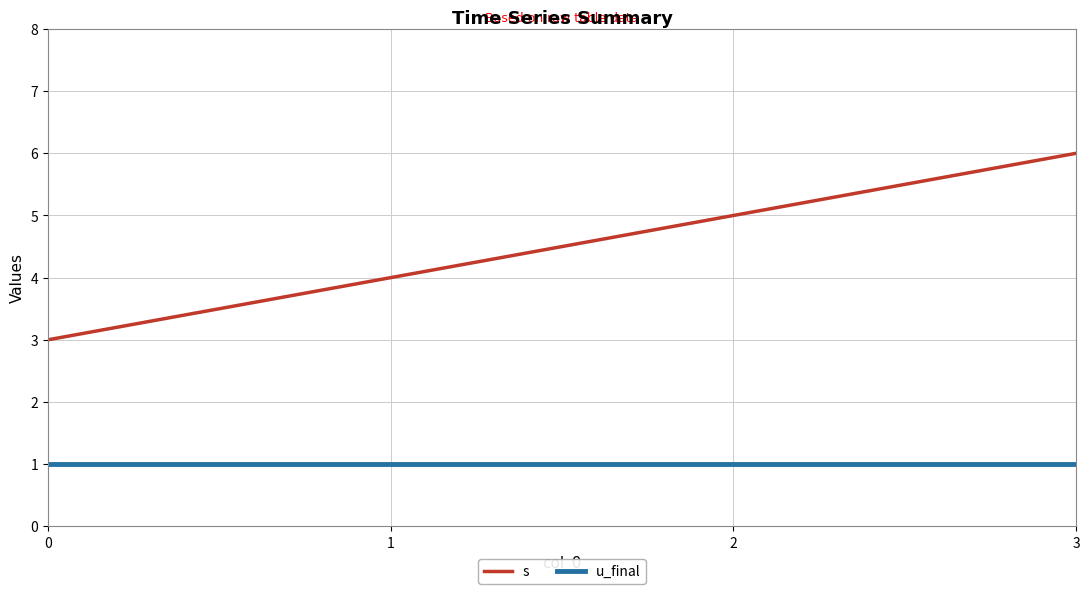

What is the maximum value for s?

6